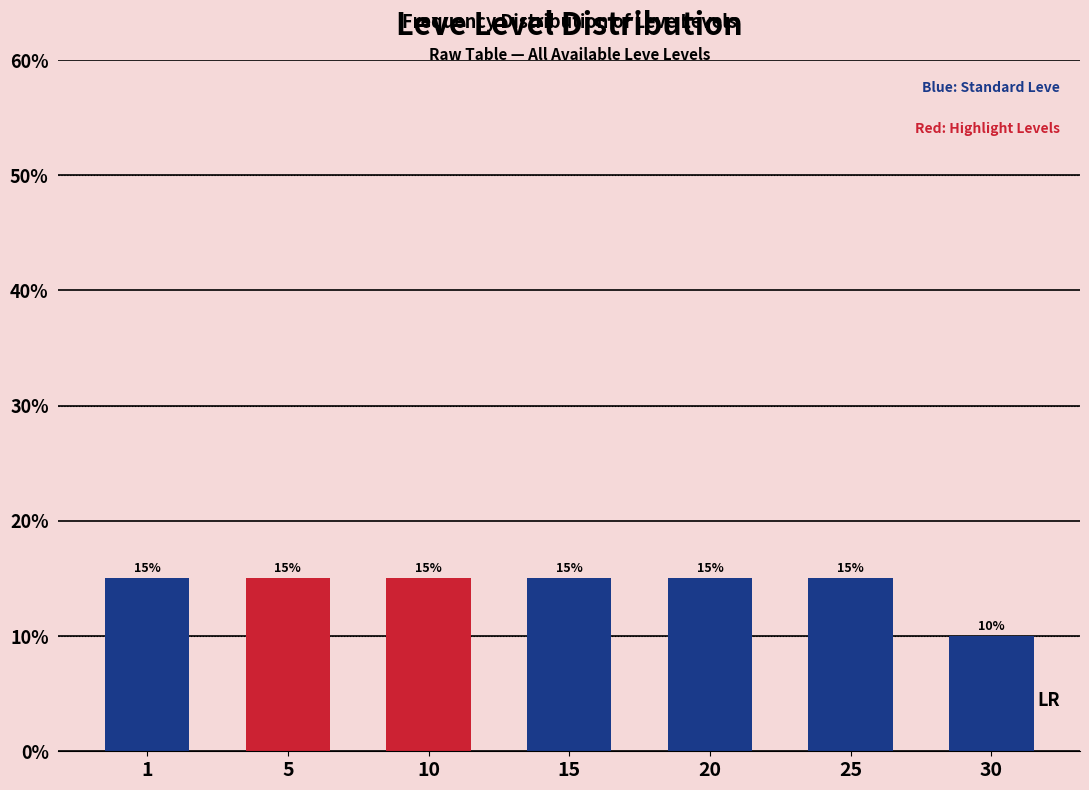

Reading left to right, list all the values displayed in this chart.

15	15	15	15	15	15	10